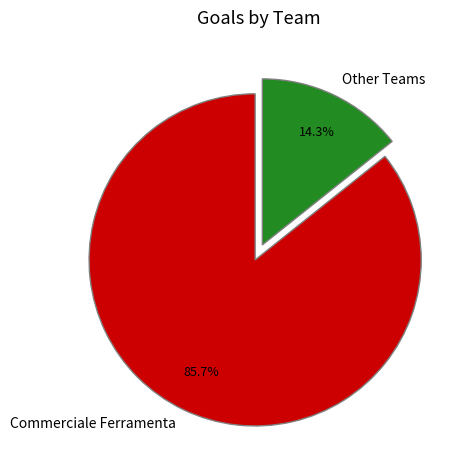

To the nearest percent, what is the difference between the largest and smallest slice percentages?

71%